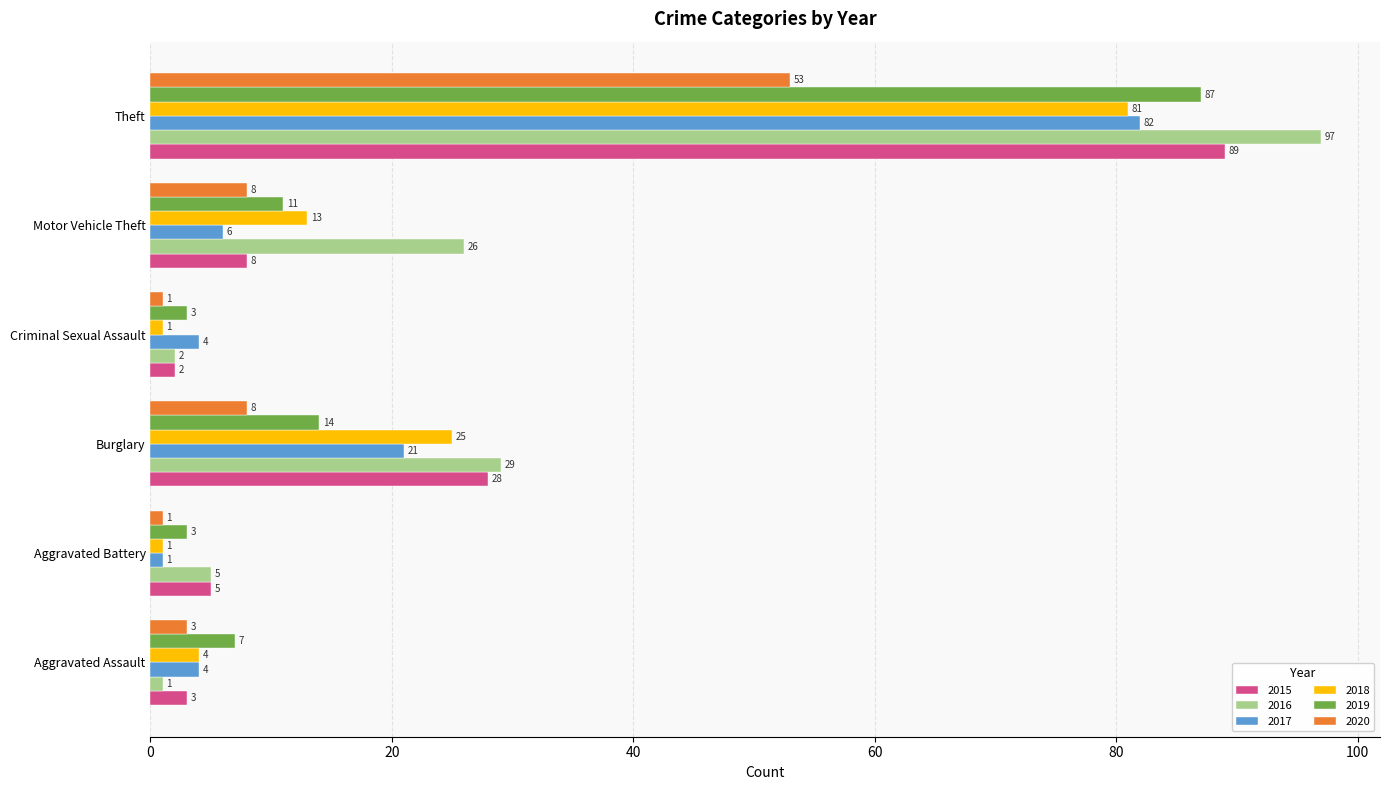

Which series changed the most between Aggravated Battery and Theft?

2016